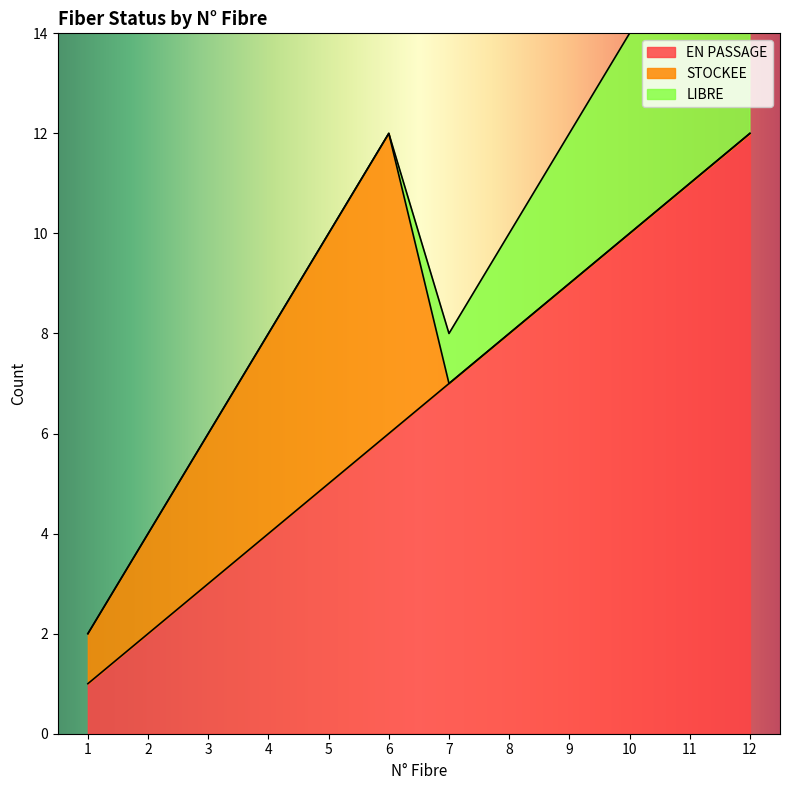

True or false: EN PASSAGE and LIBRE intersect in this chart.

False